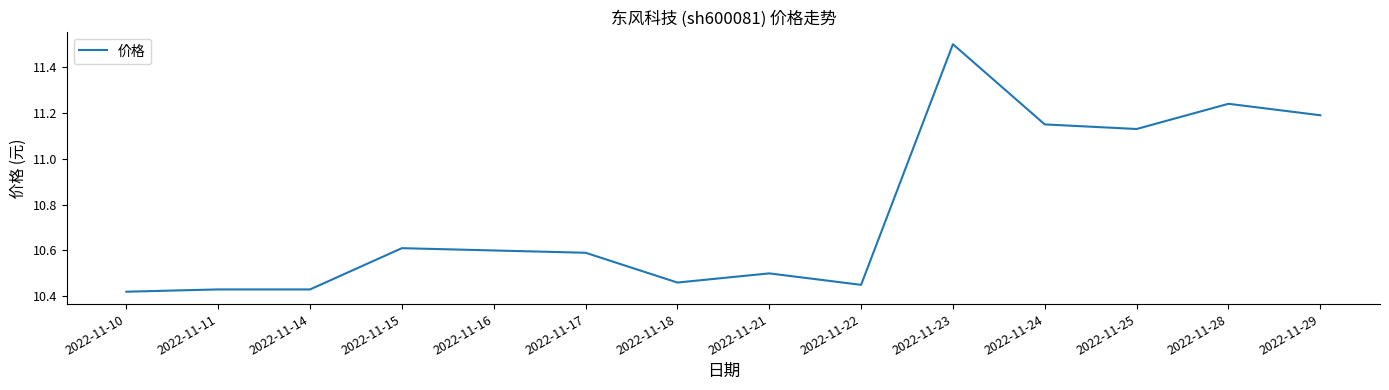

What is the sum of the values at 2022-11-28 and 2022-11-21?

21.7